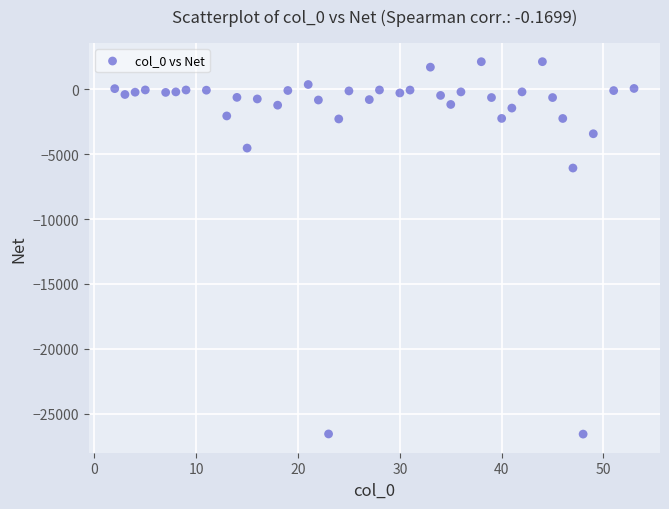

What is the range of X values (max minus min)?

51